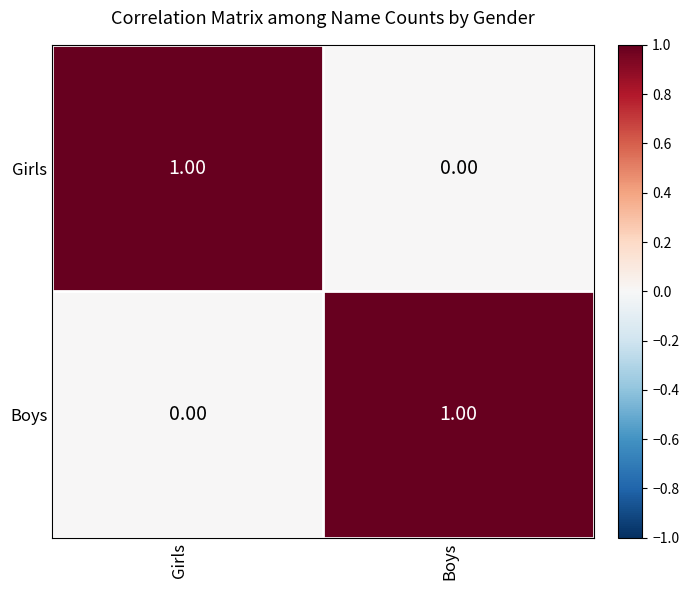

Where is Boys nearest to the value 0?

Girls